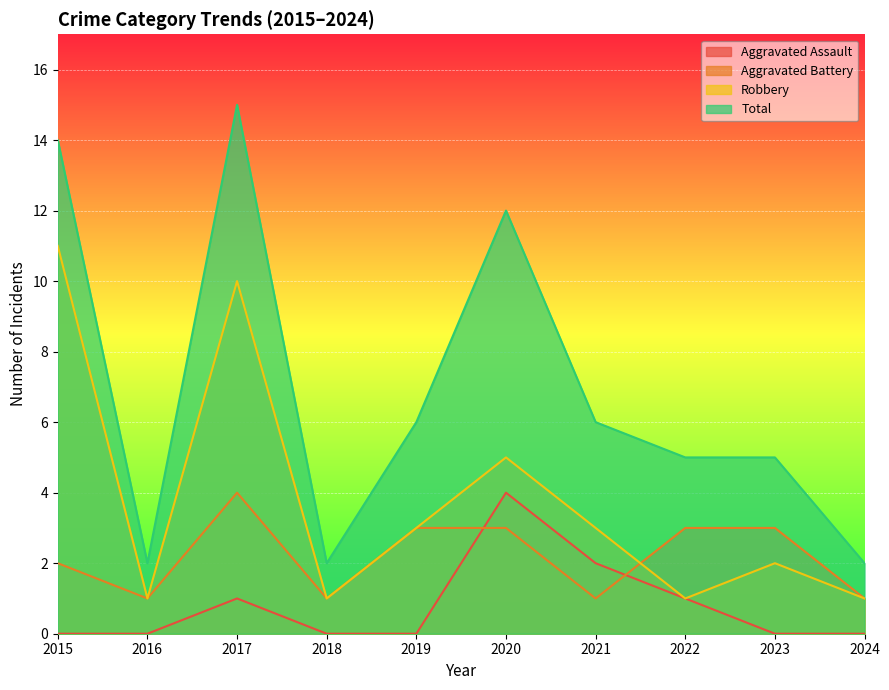

True or false: Robbery and Total cross at least once.

False